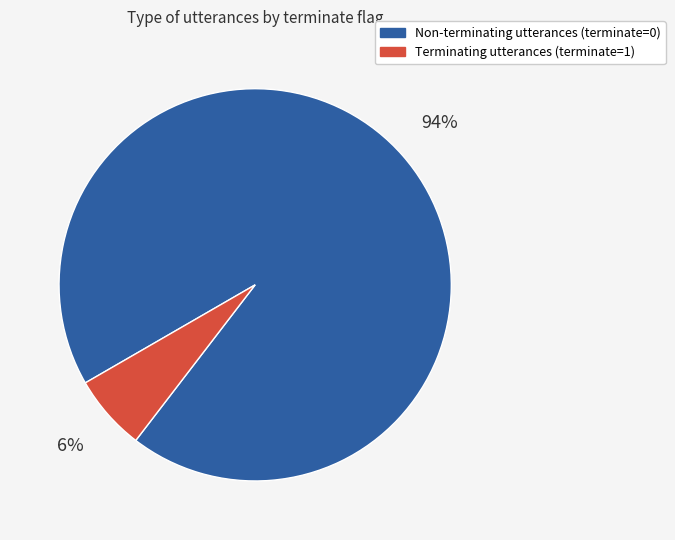

To the nearest percent, what is the average slice percentage?

50%